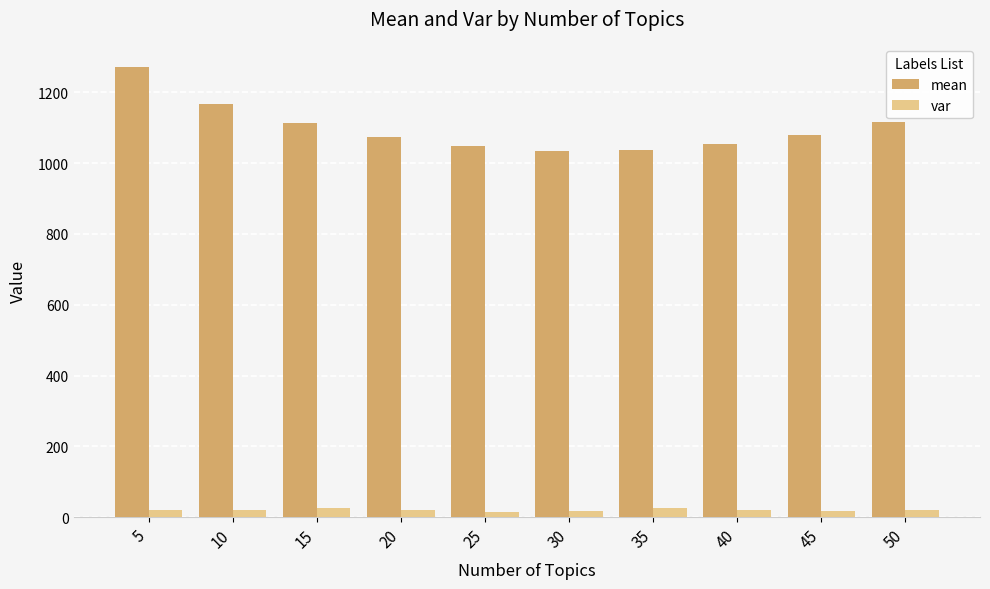

Which series has the widest spread of values?

mean